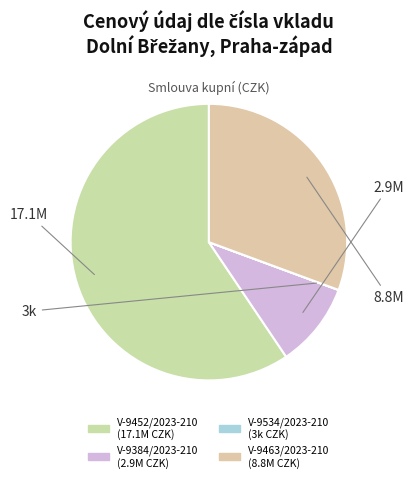

What percentage is the V-9384/2023-210 slice, to the nearest percent?

10%